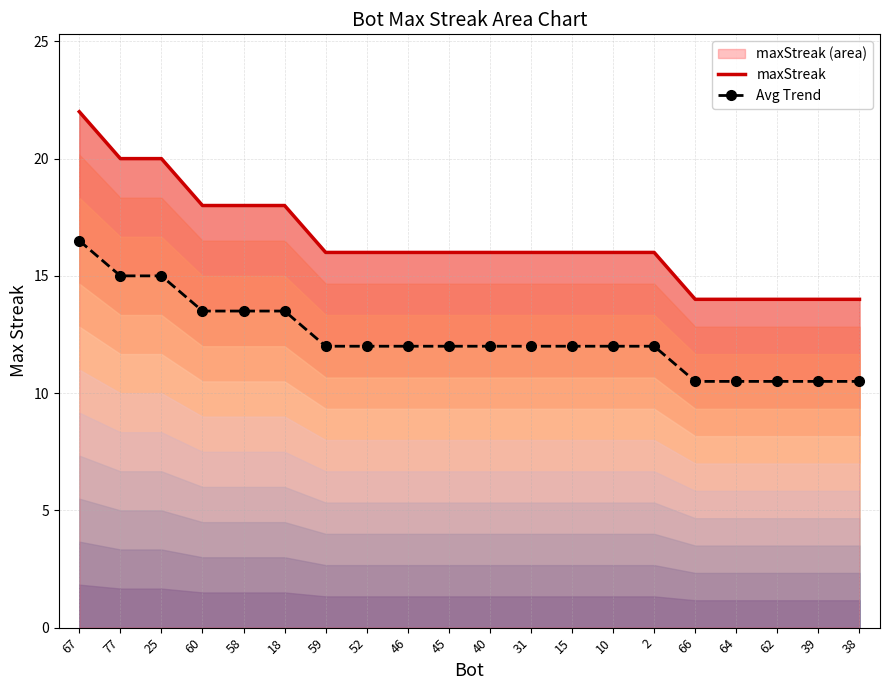

How many maxStreak values are between 16 and 18?

12